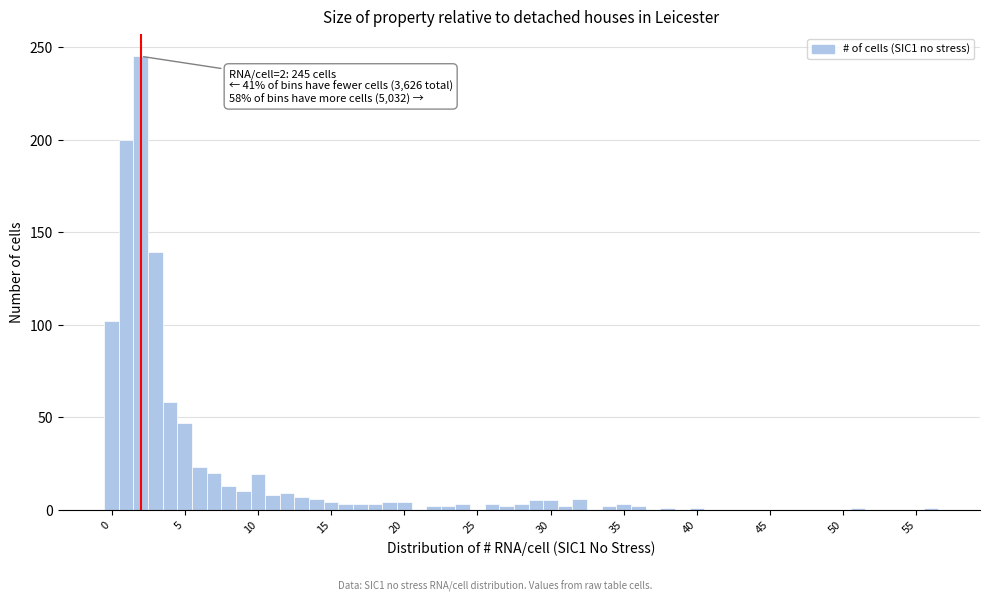

Read against the x-axis, roughly where is the centre of the tallest bar?

2.0